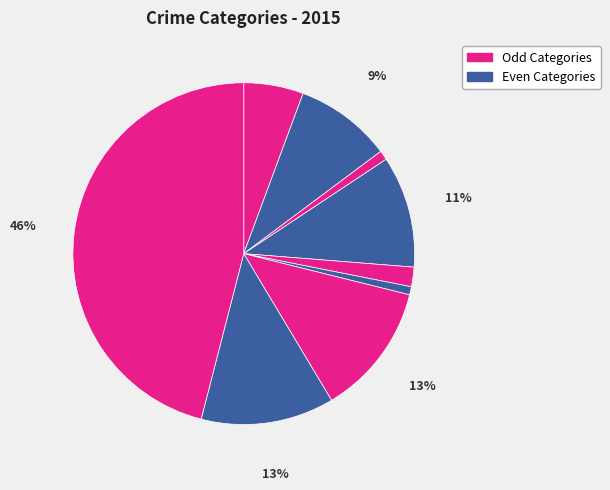

Count the number of slices in the pie.

9